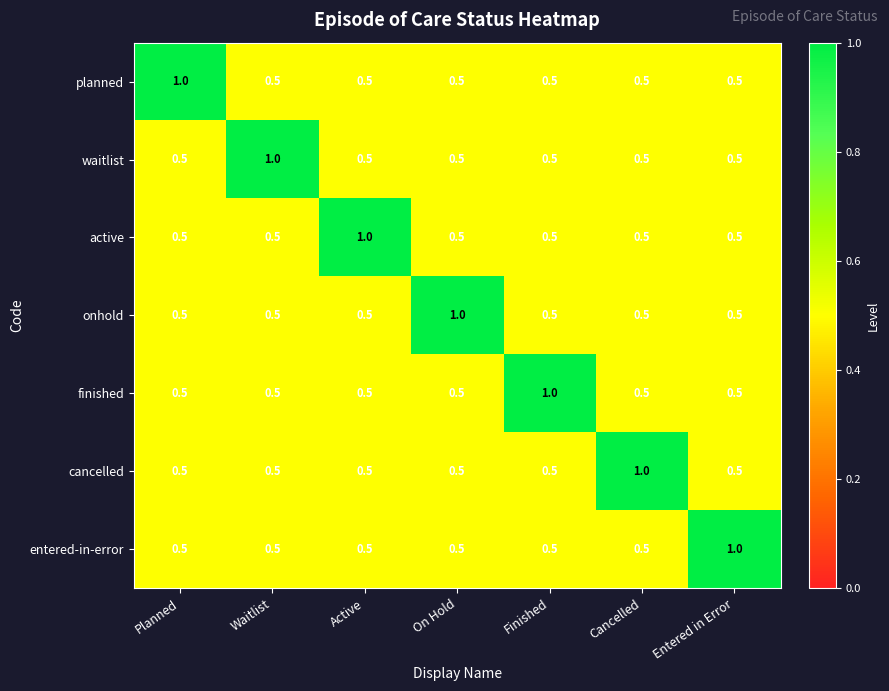

What is the total value across all series at Cancelled?

4.0